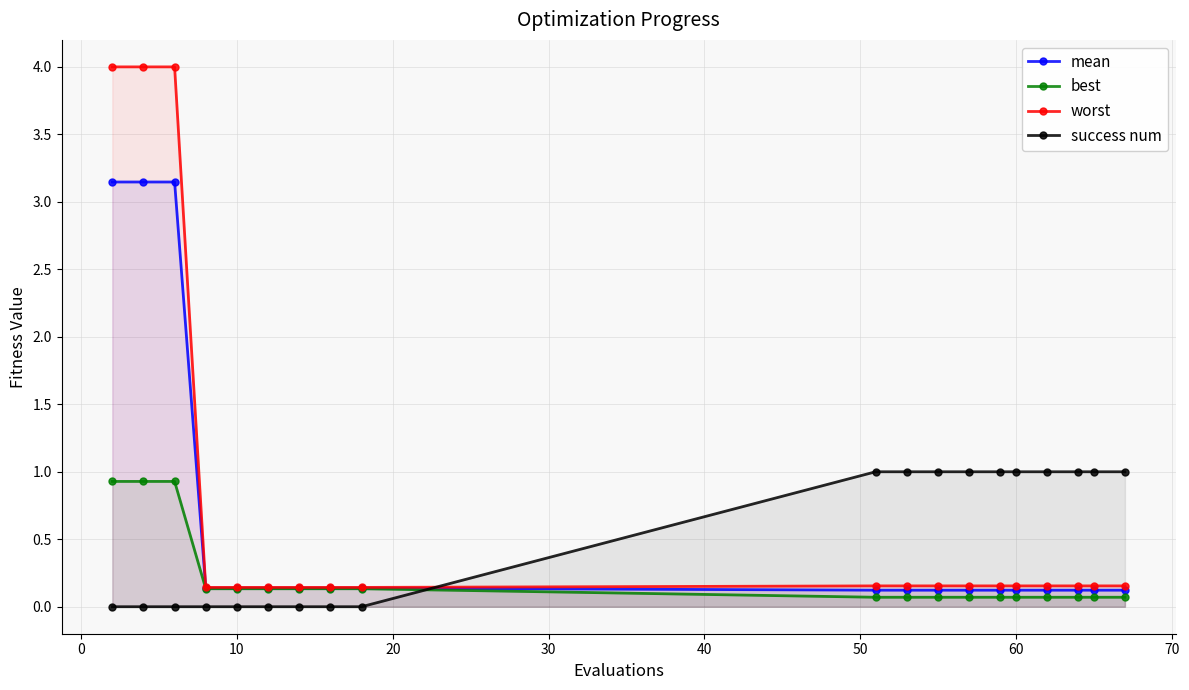

How many times do success num and worst cross each other?

1